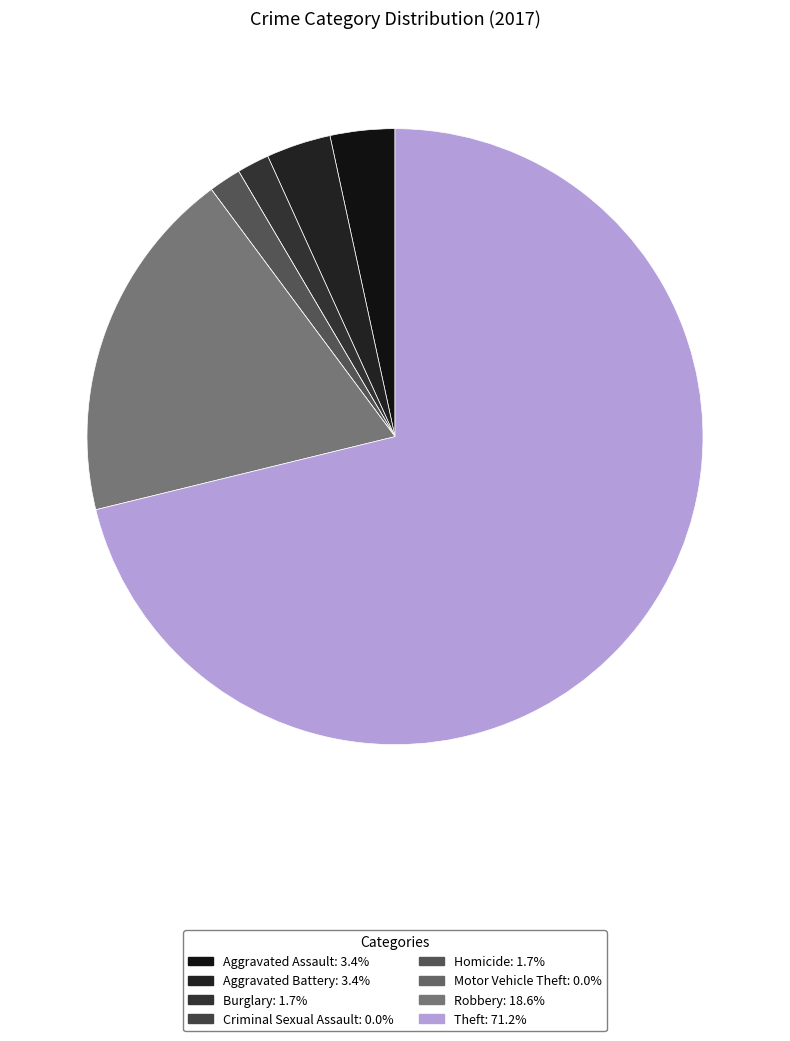

What is the largest slice in the pie chart?

Theft